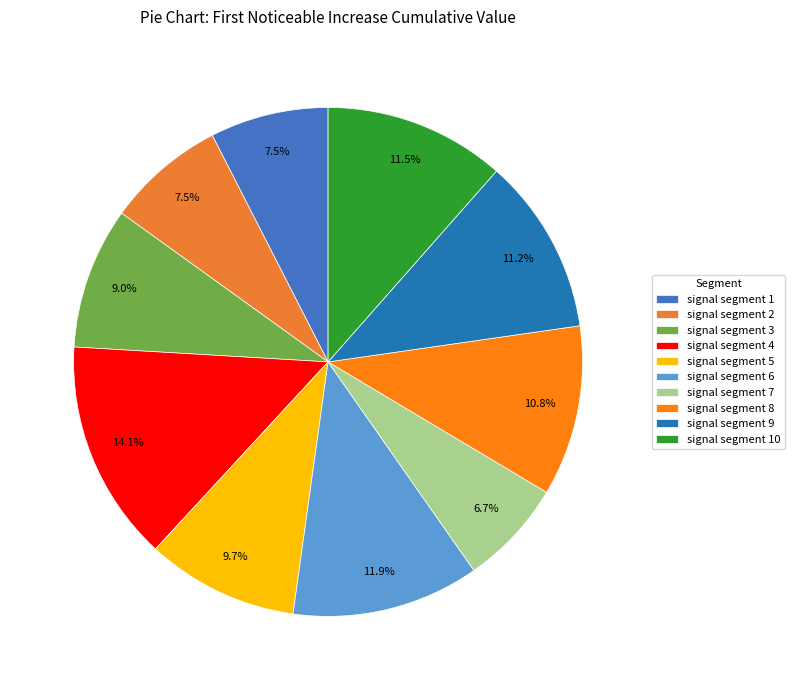

Is there a majority slice in this chart?

No